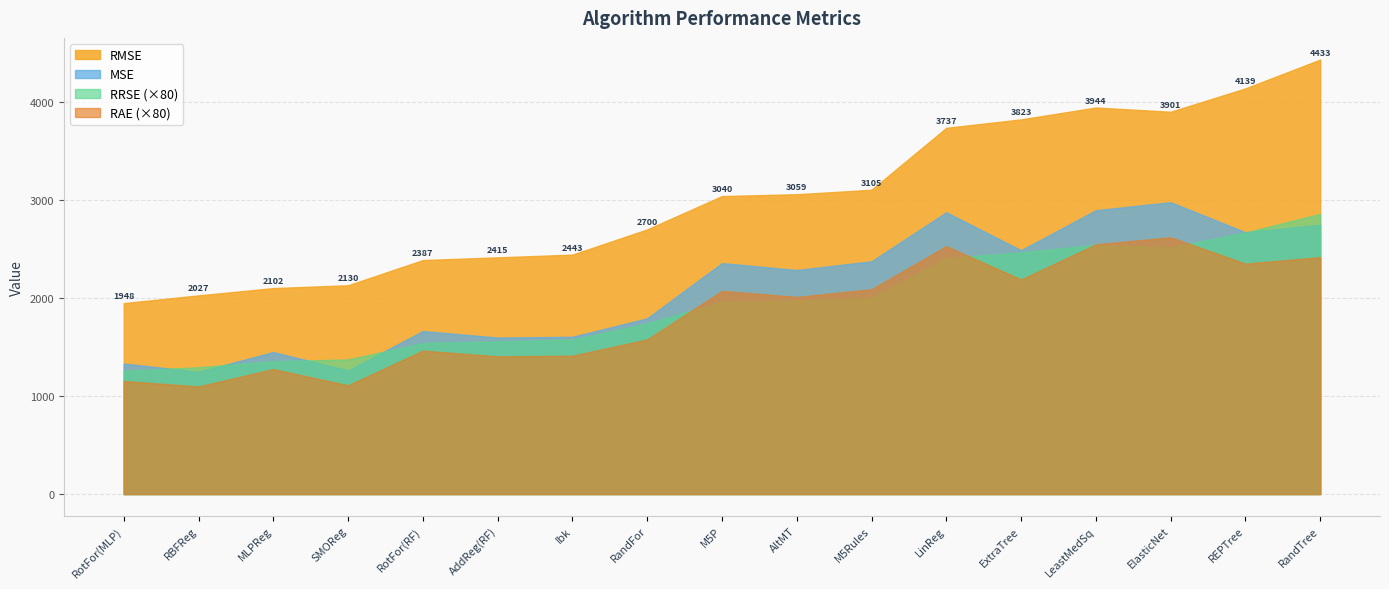

Where is RMSE nearest to the value 3190?

M5Rules